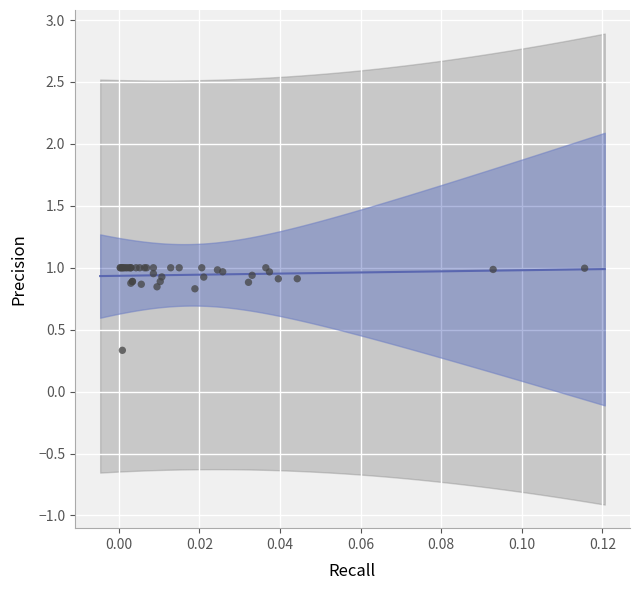

What Y value in the scatter plot is closest to 0?

0.3